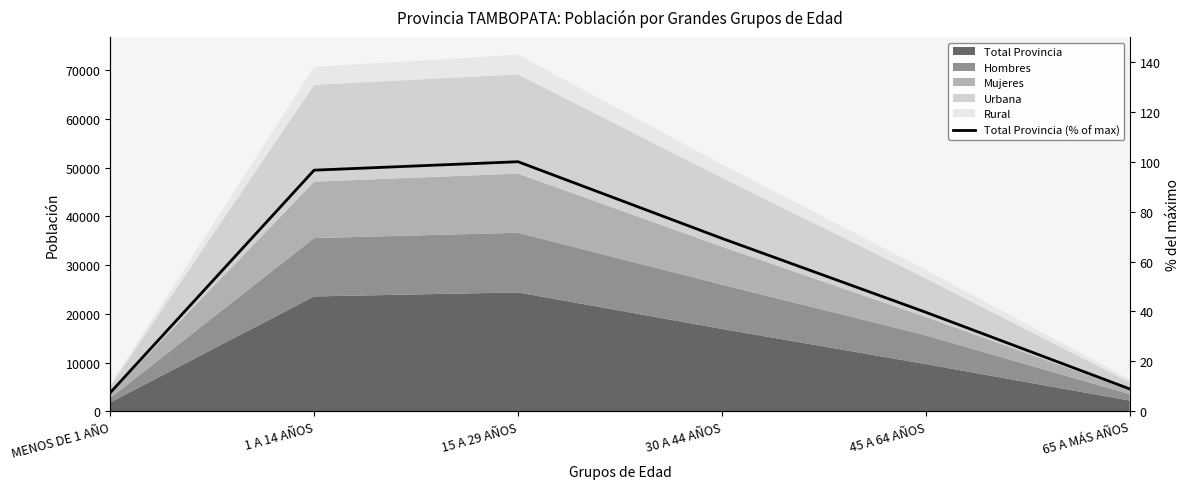

Which label corresponds to the largest value in the chart?

15 A 29 AÑOS